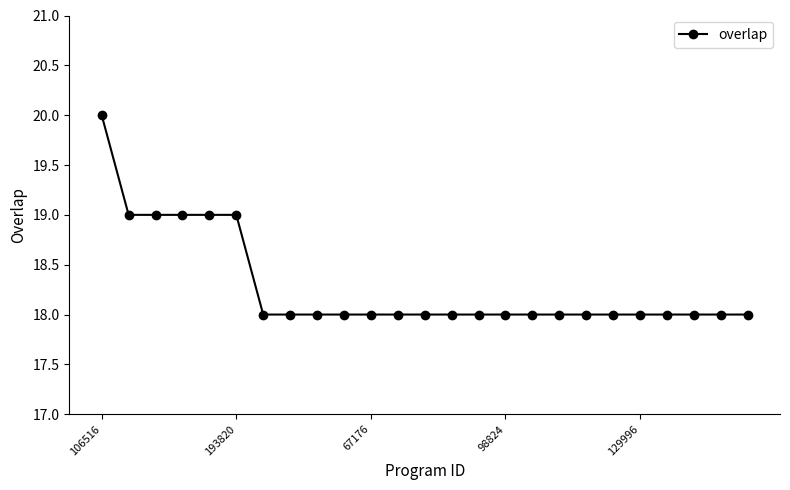

What is the smallest value displayed?

18